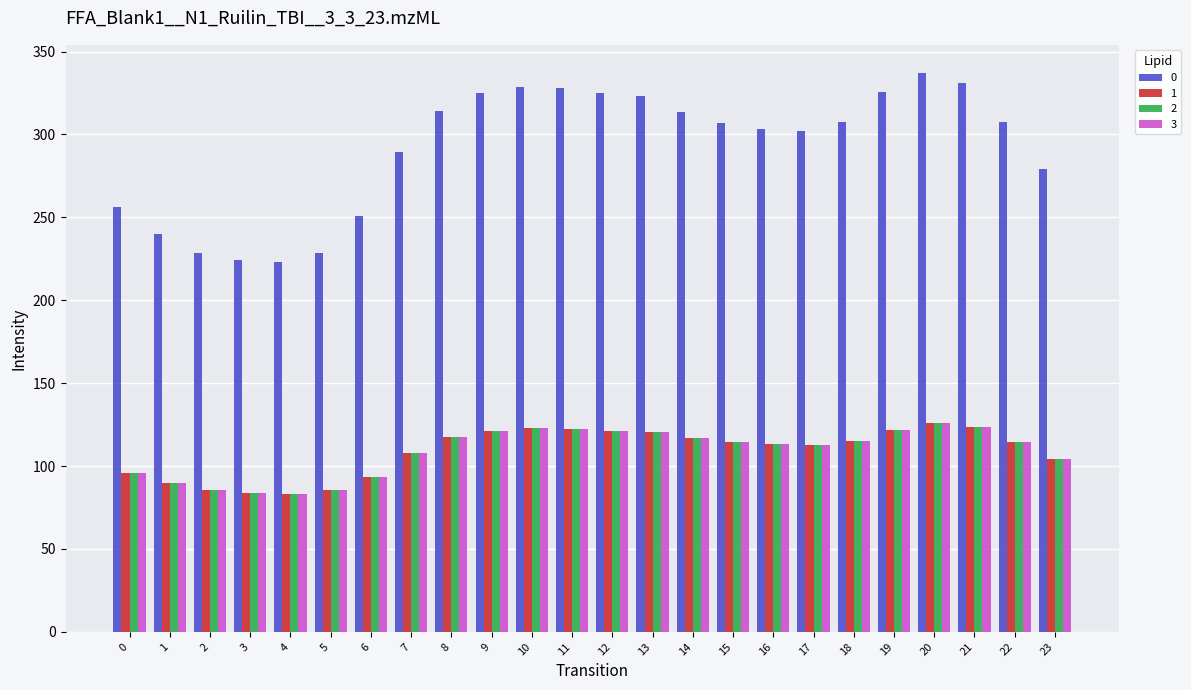

How many bars are there in total?

96